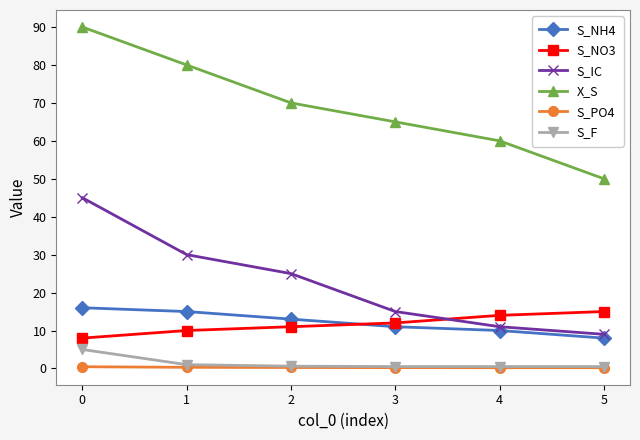

What are all the series names shown in the legend?

S_NH4, S_NO3, S_IC, X_S, S_PO4, S_F